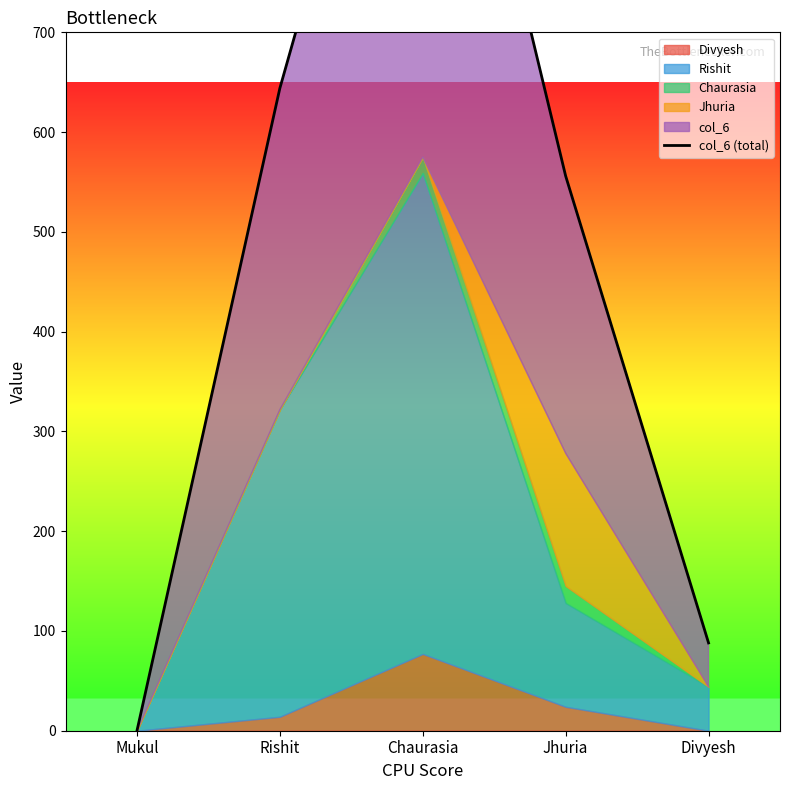

What is the greatest value displayed?

1150